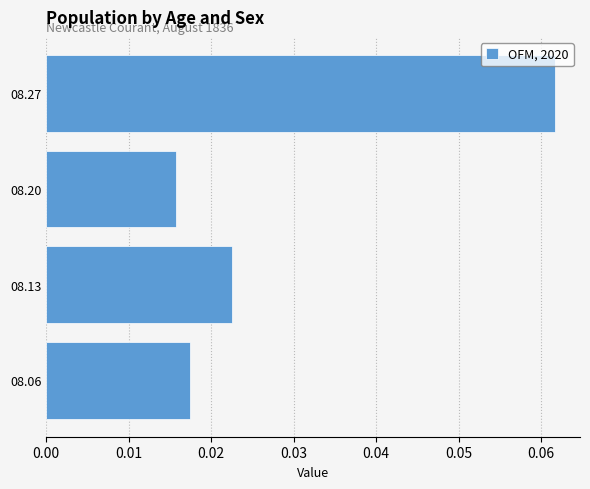

List the labels in order of value, smallest first.

08.20, 08.06, 08.13, 08.27